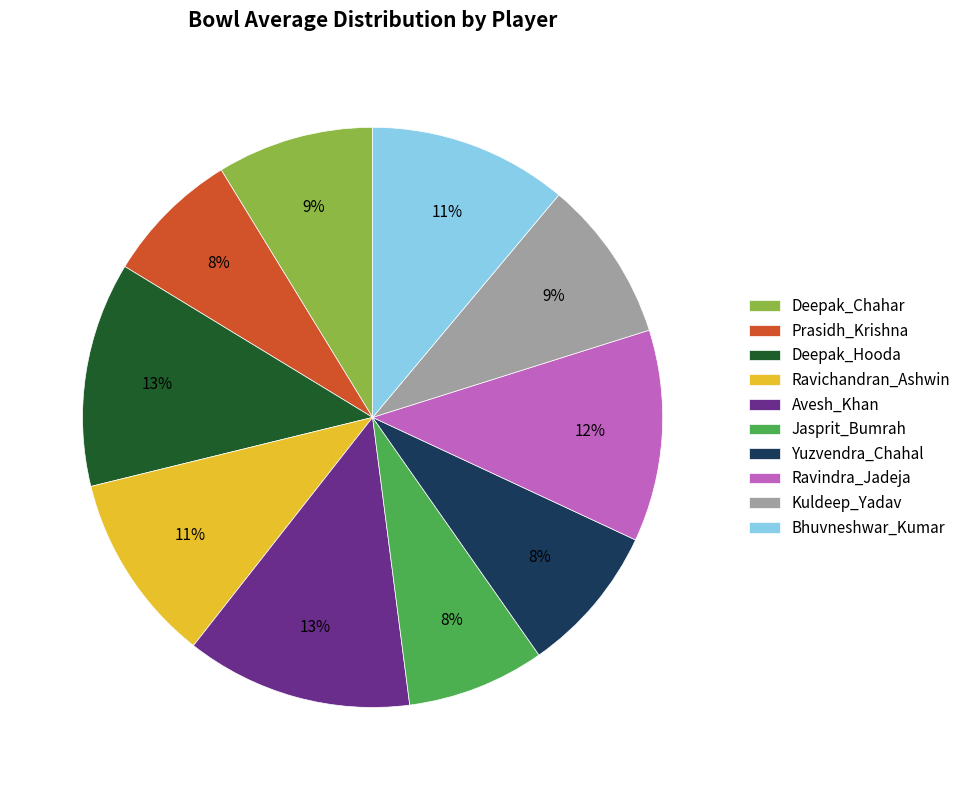

Which has a higher value, Bhuvneshwar_Kumar or Deepak_Chahar?

Bhuvneshwar_Kumar